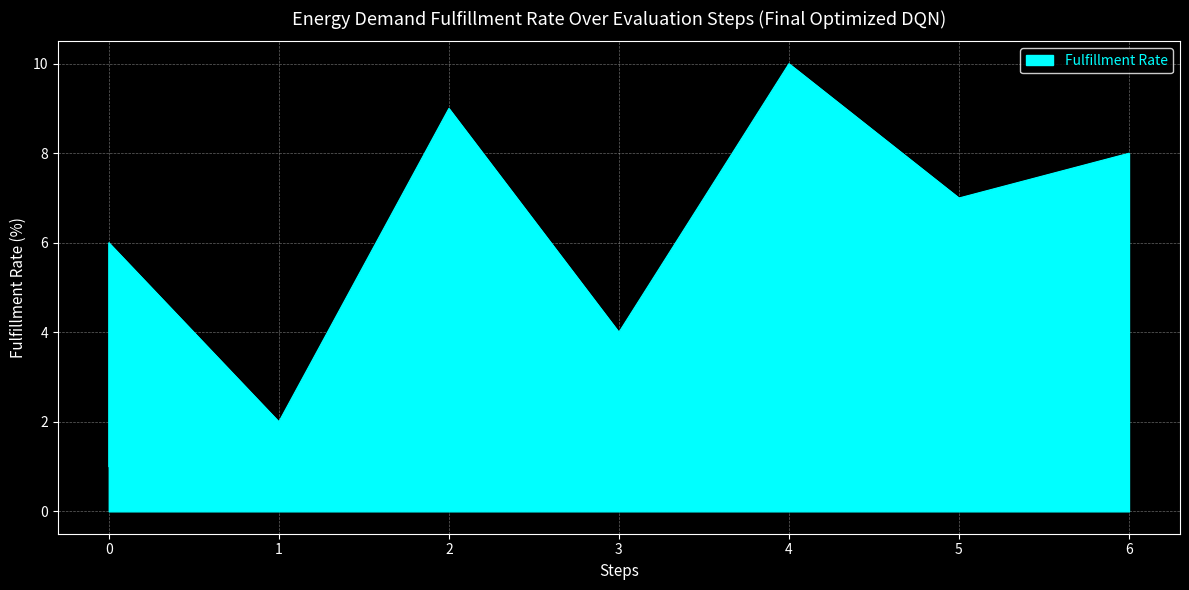

List the labels in order of value, largest first.

4, 2, 6, 5, 0, 0, 3, 0, 1, 0